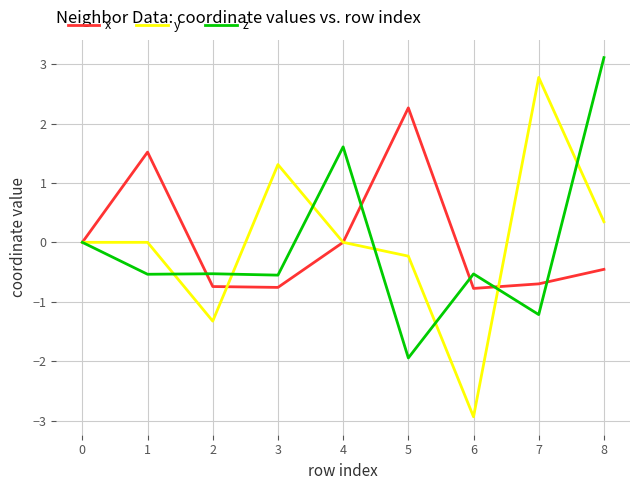

Which label corresponds to the largest value in the chart?

8